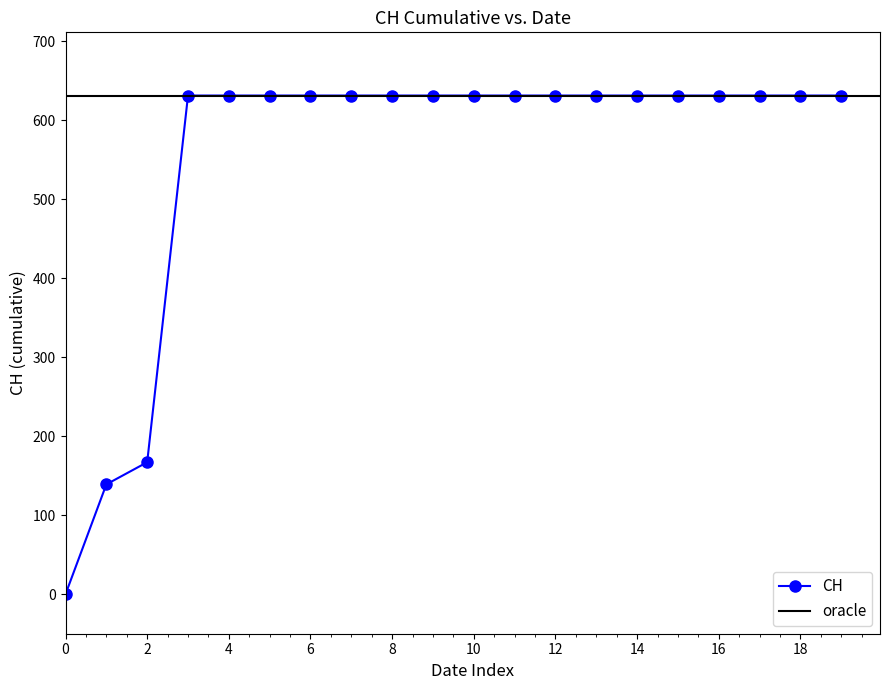

What is the value of the 13th point from the left?

631